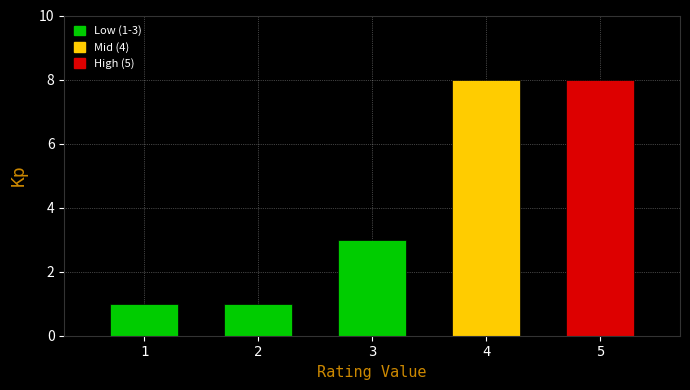

Reading left to right, list all the values displayed in this chart.

1=1	2=1	3=3	4=8	5=8